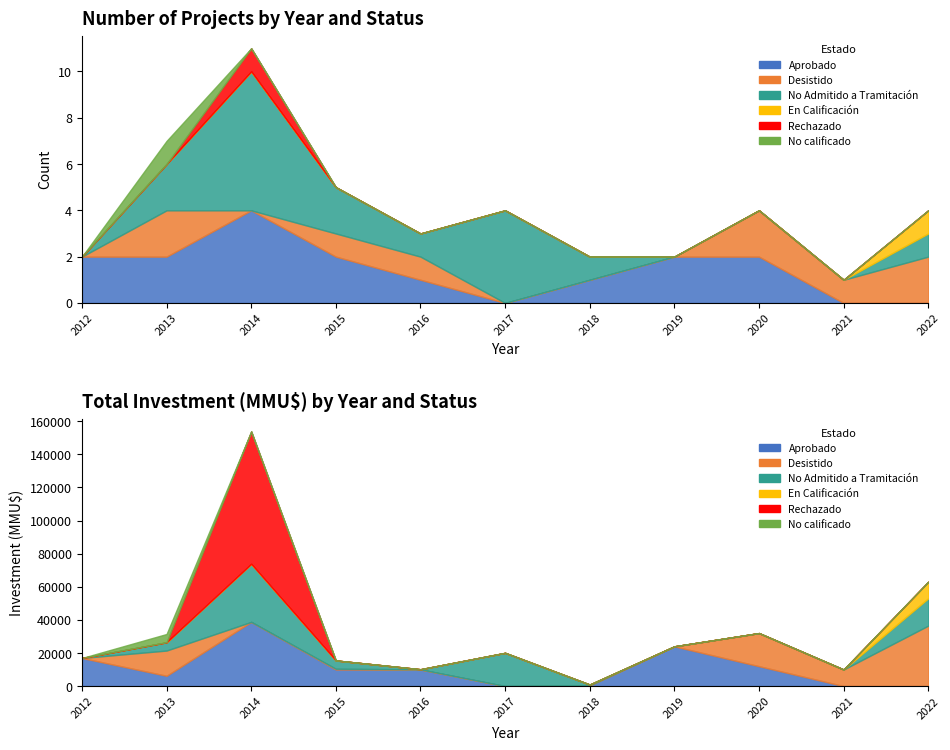

What are all the series names shown in the legend?

Aprobado, Desistido, No Admitido a Tramitación, En Calificación, Rechazado, No calificado